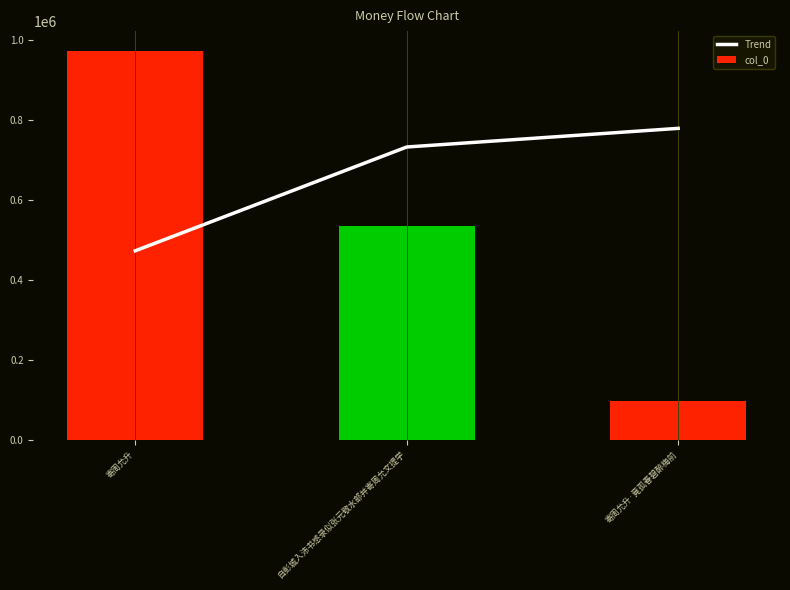

List the series in order of their peak value, lowest first.

Trend, col_0